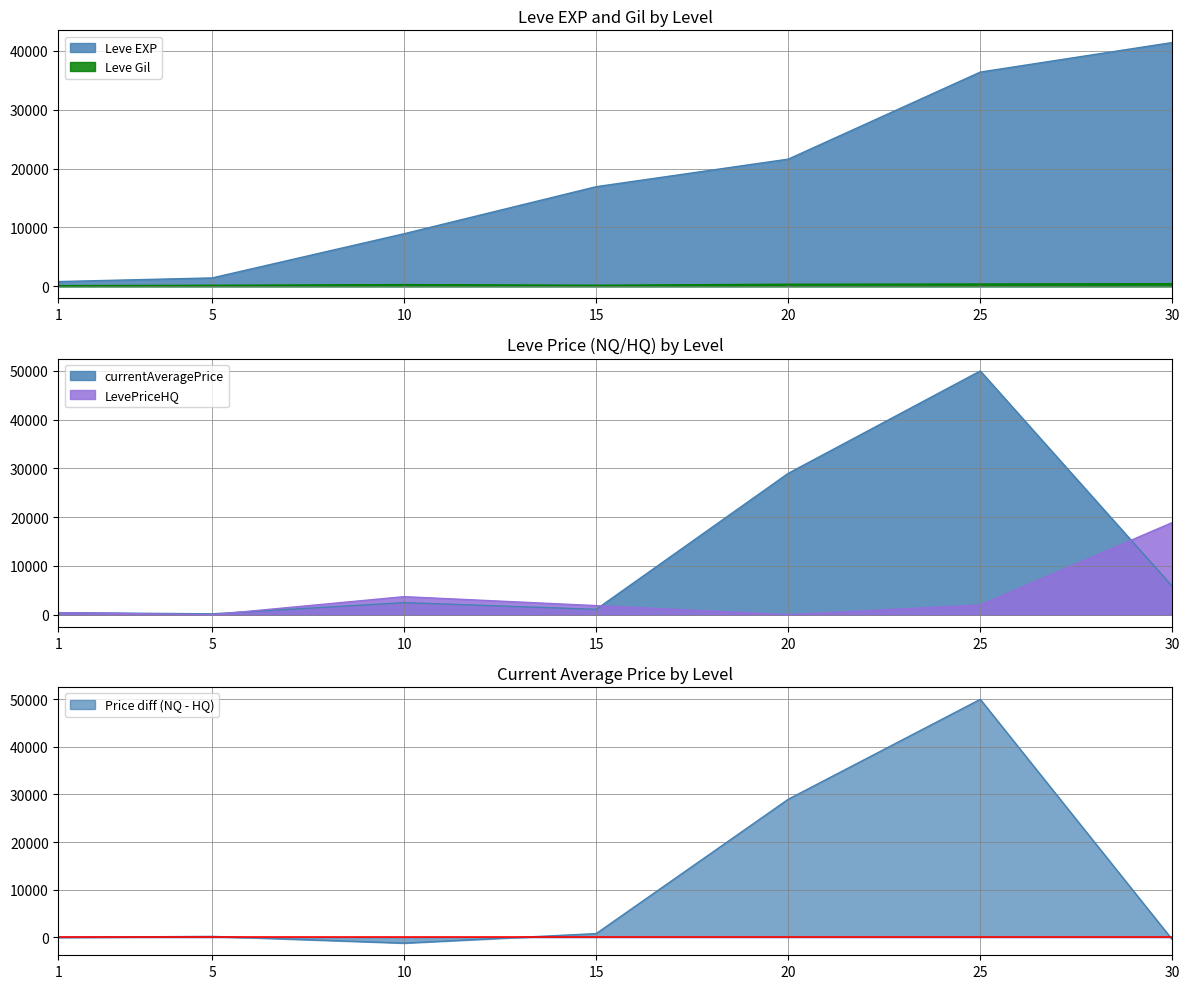

What is the difference between the highest and lowest values at 20?

21600.0